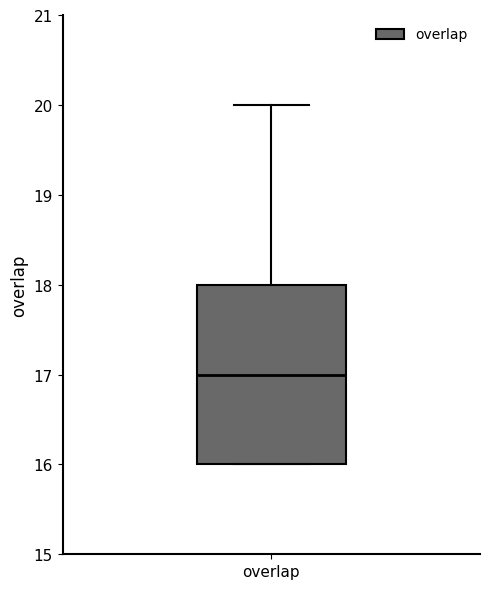

Where is the lower edge of the box for overlap on the y-axis? The values are not printed on the chart, so give them approximately, as read against the axis.

16